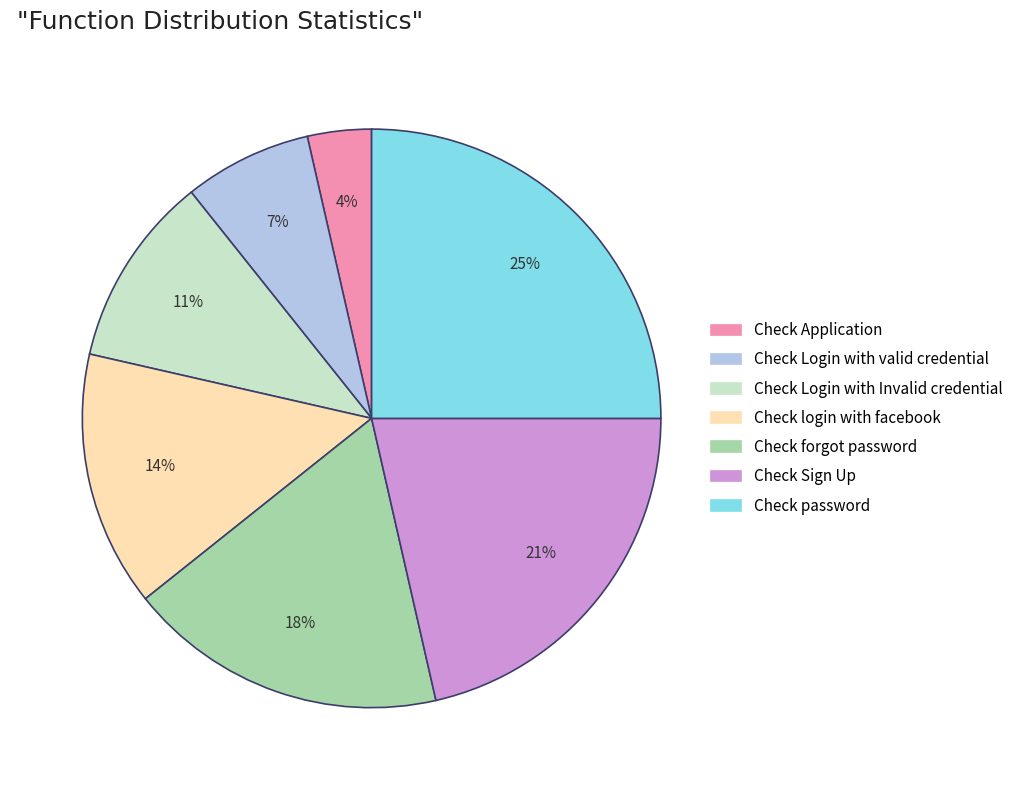

How many slices are in this pie chart?

7